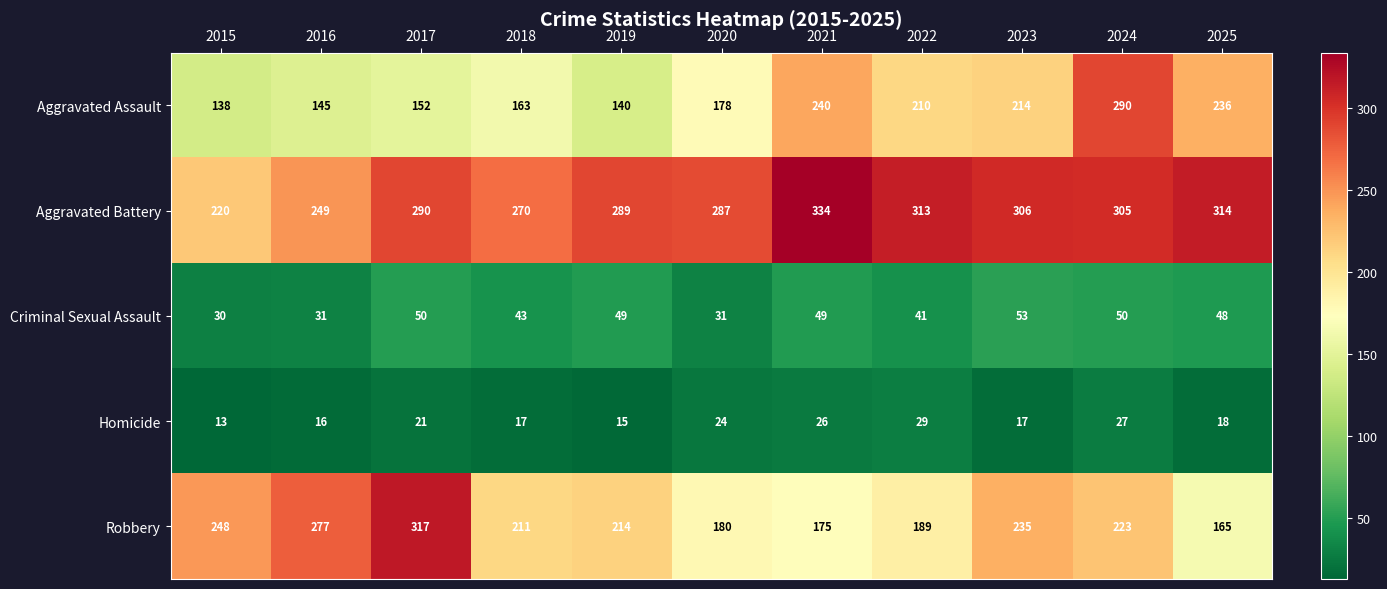

The value of Robbery at 2019 is 214. True or false?

True